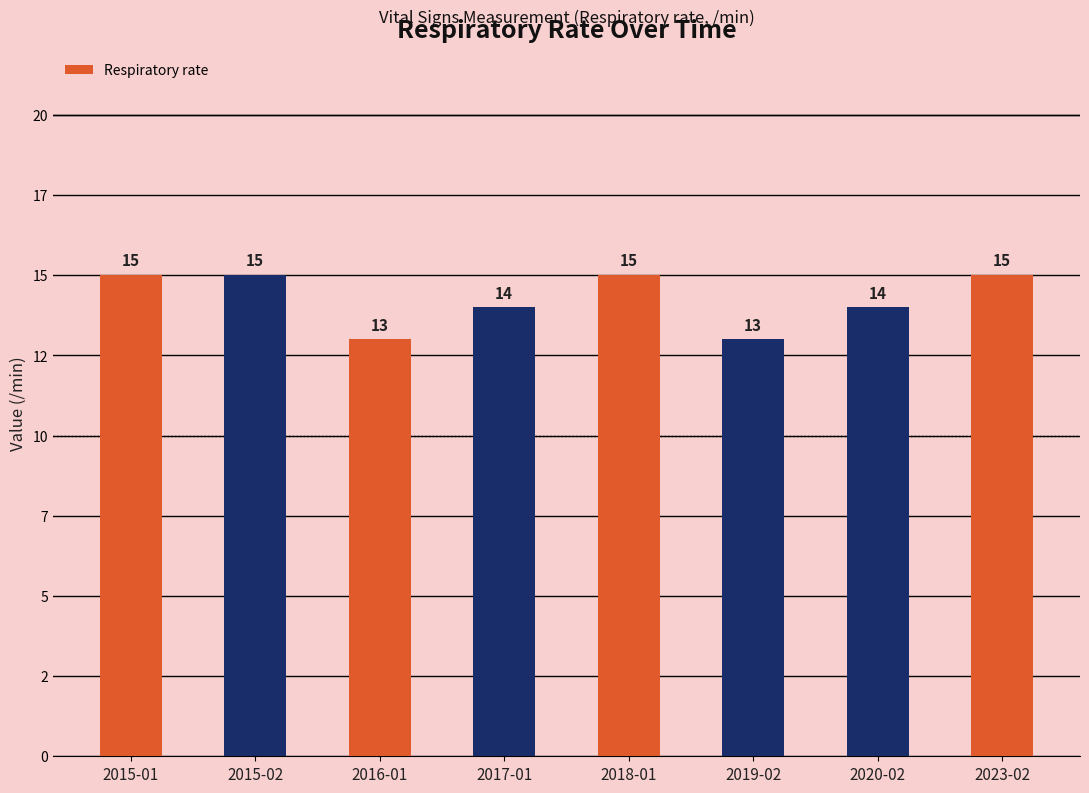

What is the average value?

14